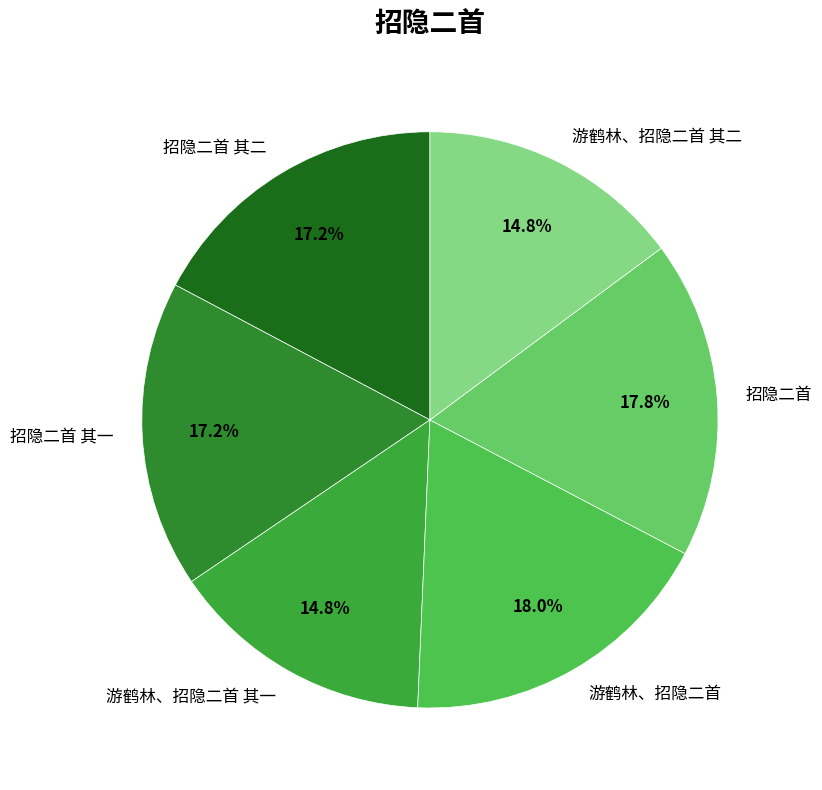

Does any single category account for the majority?

No